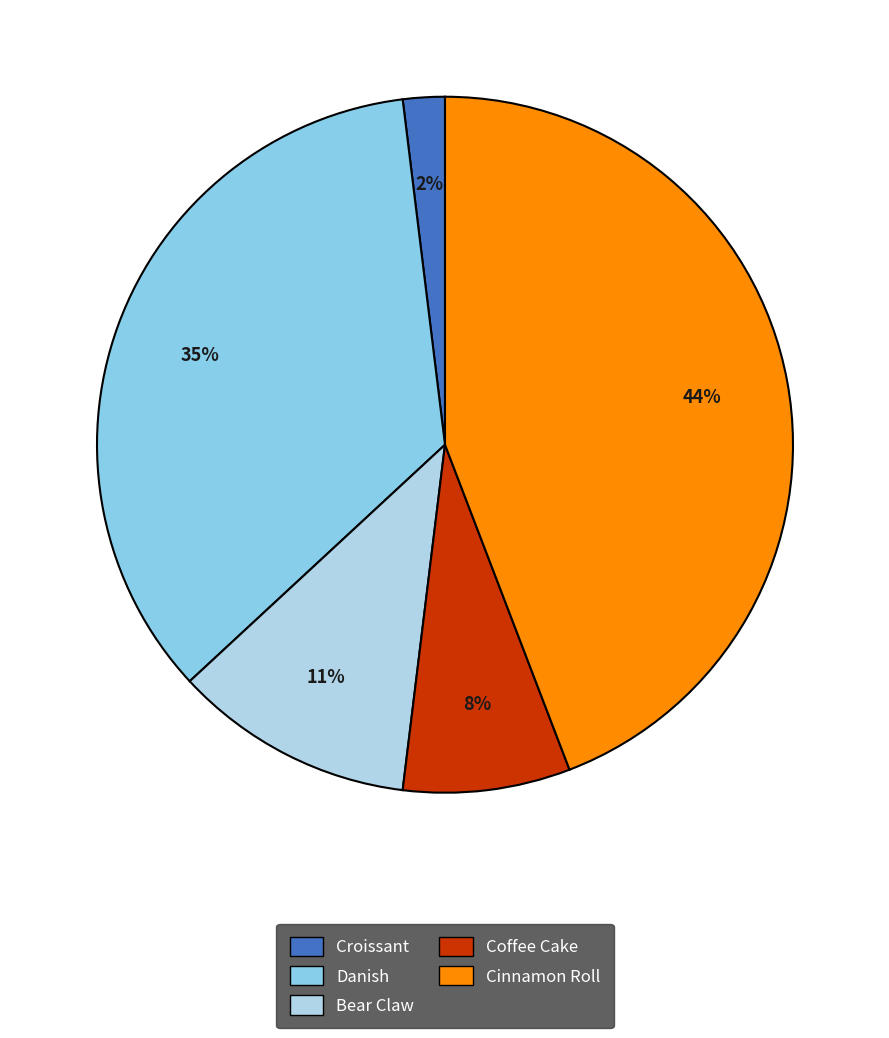

Combined, do Coffee Cake and Danish account for over 50%?

No